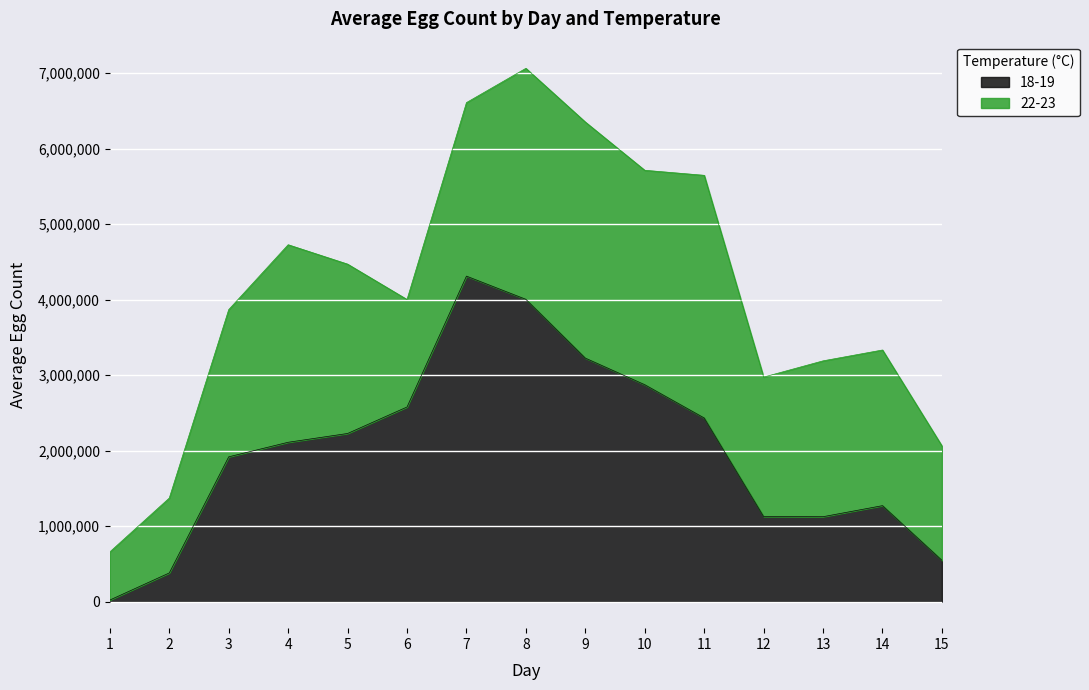

Where is the first local maximum?

7